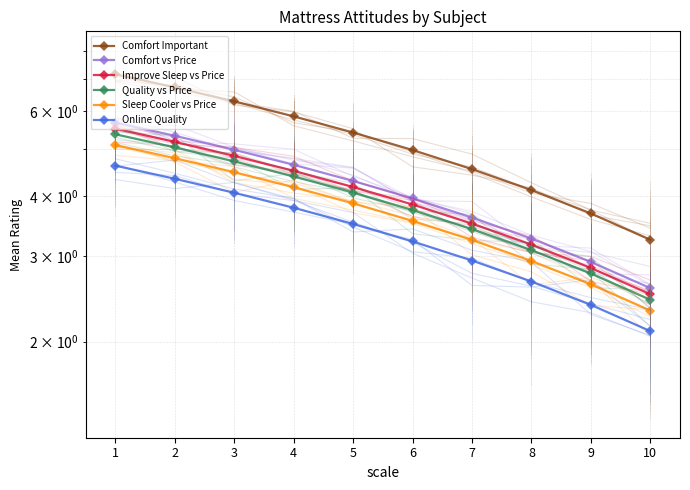

Where does the Comfort vs Price series first go above 4?

5